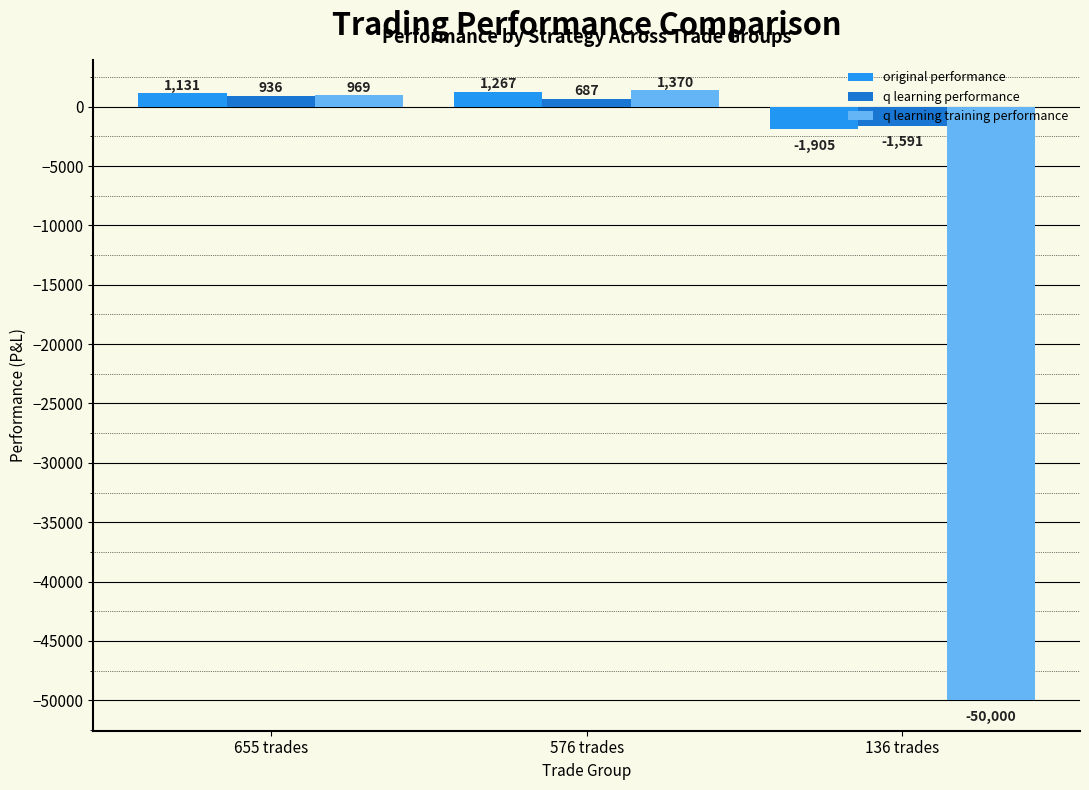

Is the value of q learning training performance at 576 trades greater than the value of original performance at 655 trades?

Yes